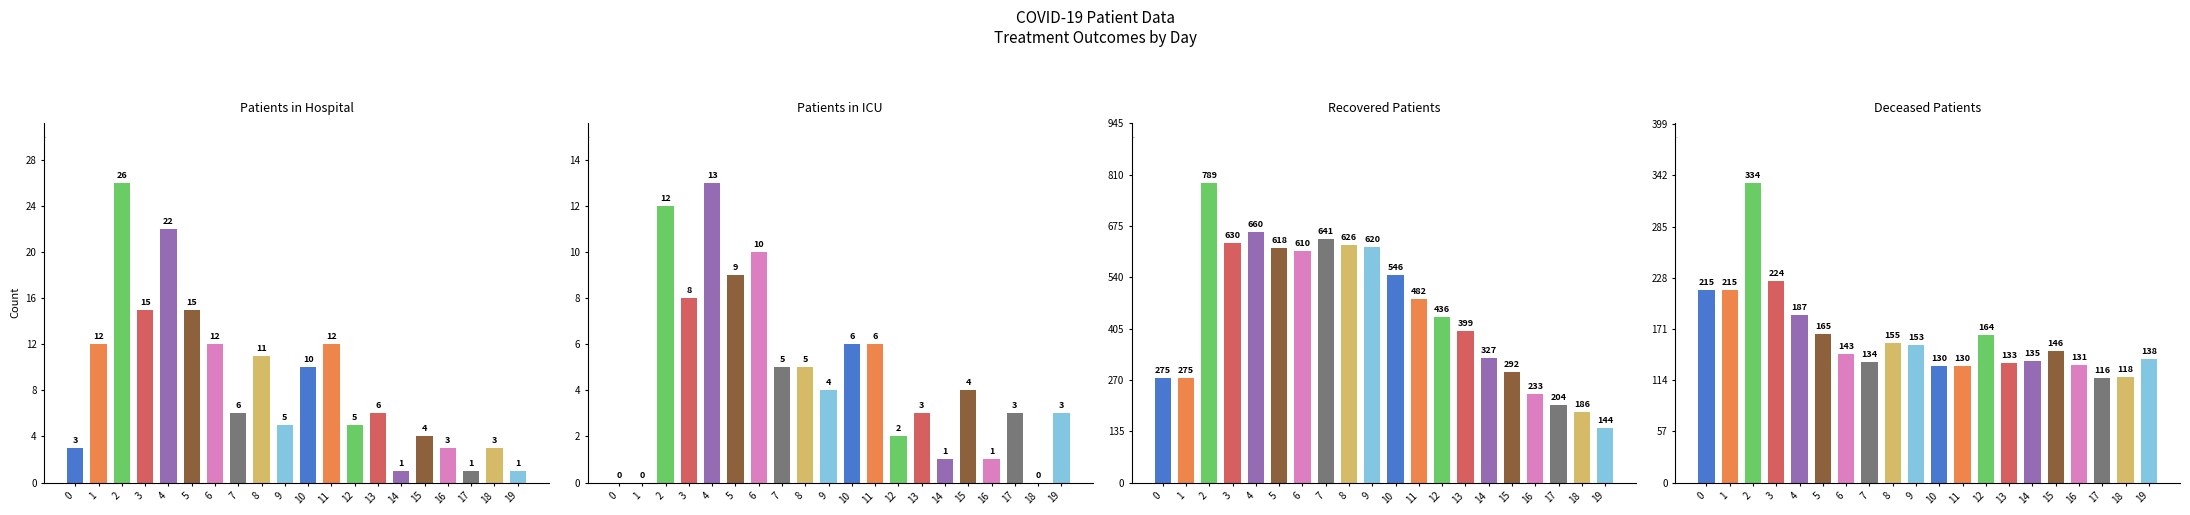

Reading left to right, what are all the values shown in this chart?

patients_in_hospital: 3	12	26	15	22	15	12	6	11	5	10	12	5	6	1	4	3	1	3	1
patients_in_icu: 0	0	12	8	13	9	10	5	5	4	6	6	2	3	1	4	1	3	0	3
recovered_patients: 275	275	789	630	660	618	610	641	626	620	546	482	436	399	327	292	233	204	186	144
deceased_patients: 215	215	334	224	187	165	143	134	155	153	130	130	164	133	135	146	131	116	118	138